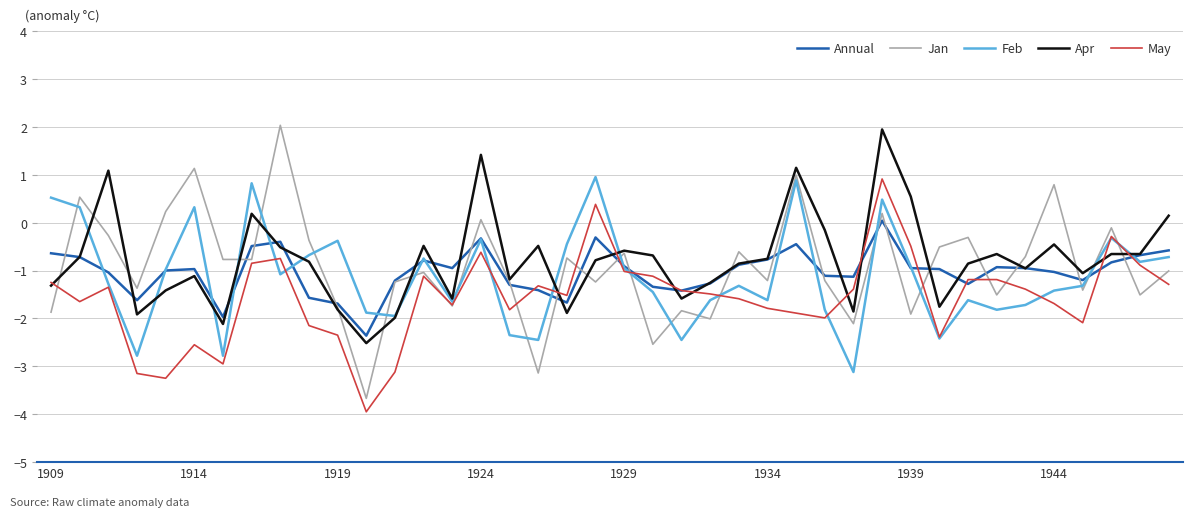

What is the smallest value displayed?

-3.9